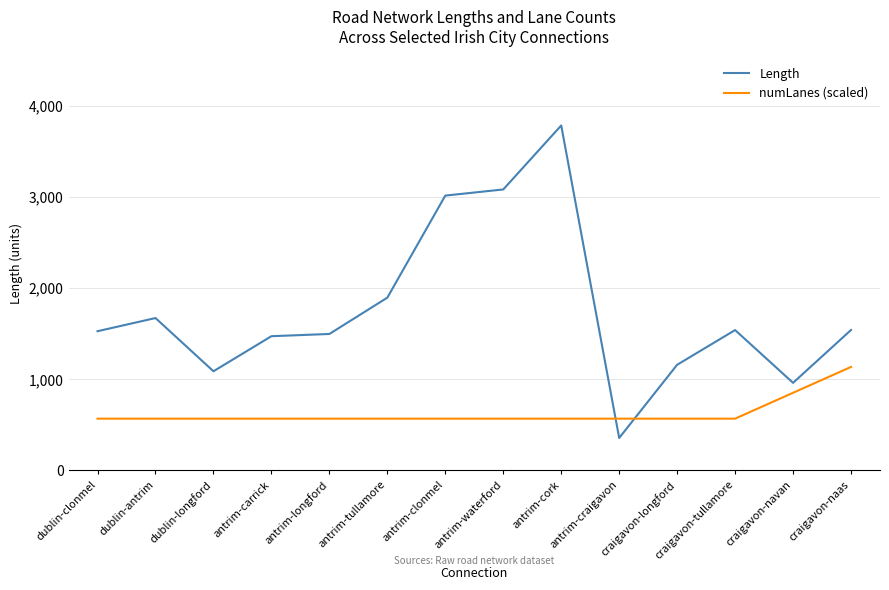

What is the difference between the maximum and minimum values in the Length series?

3430.4